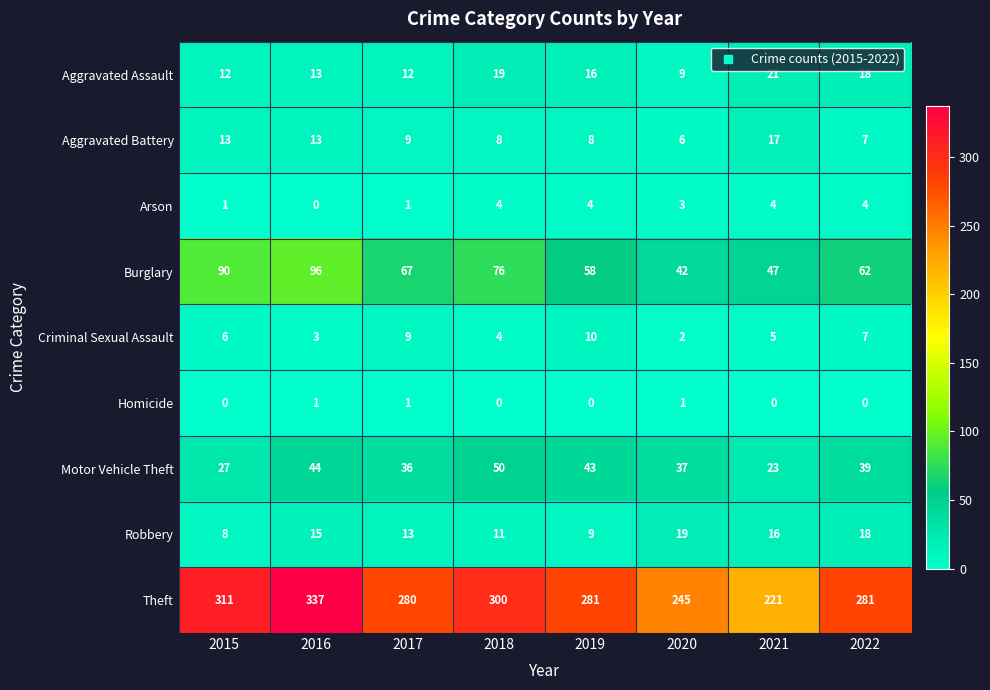

The Burglary series shows 47 at 2021. True or false?

True